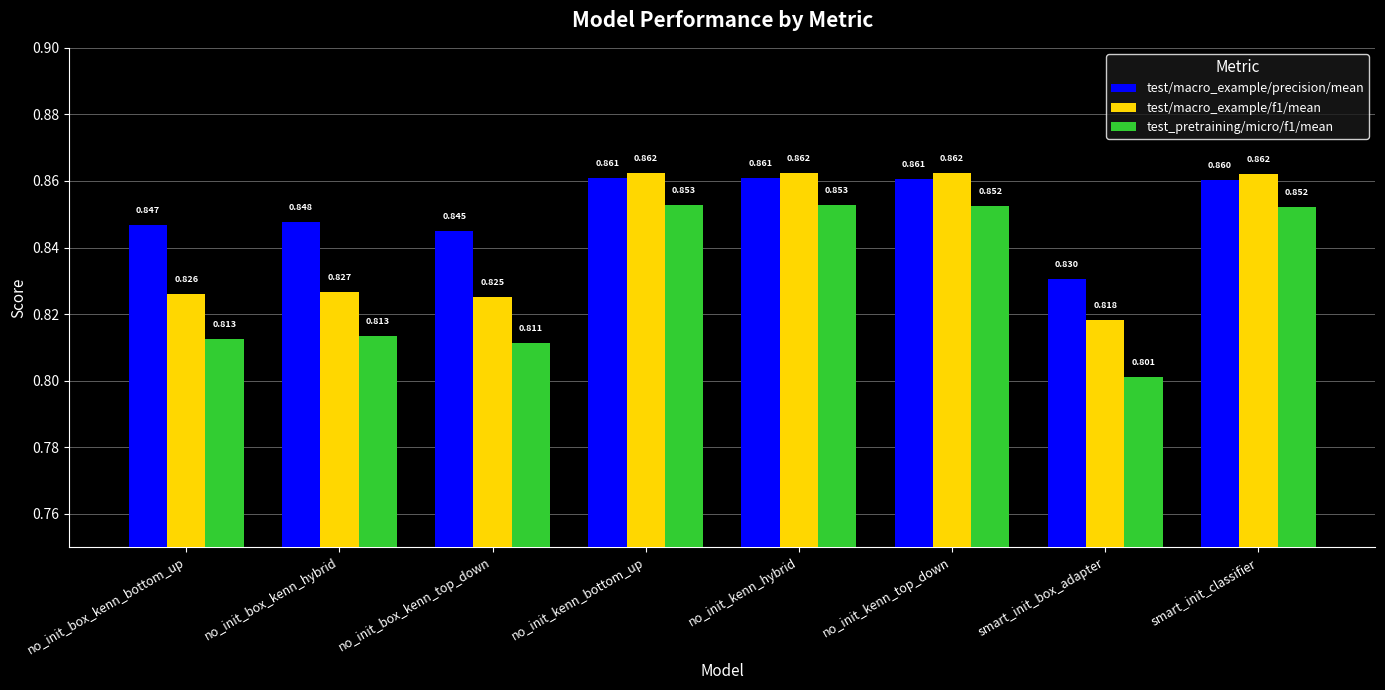

How many test_pretraining/micro/f1/mean values are between 0 and 1?

8